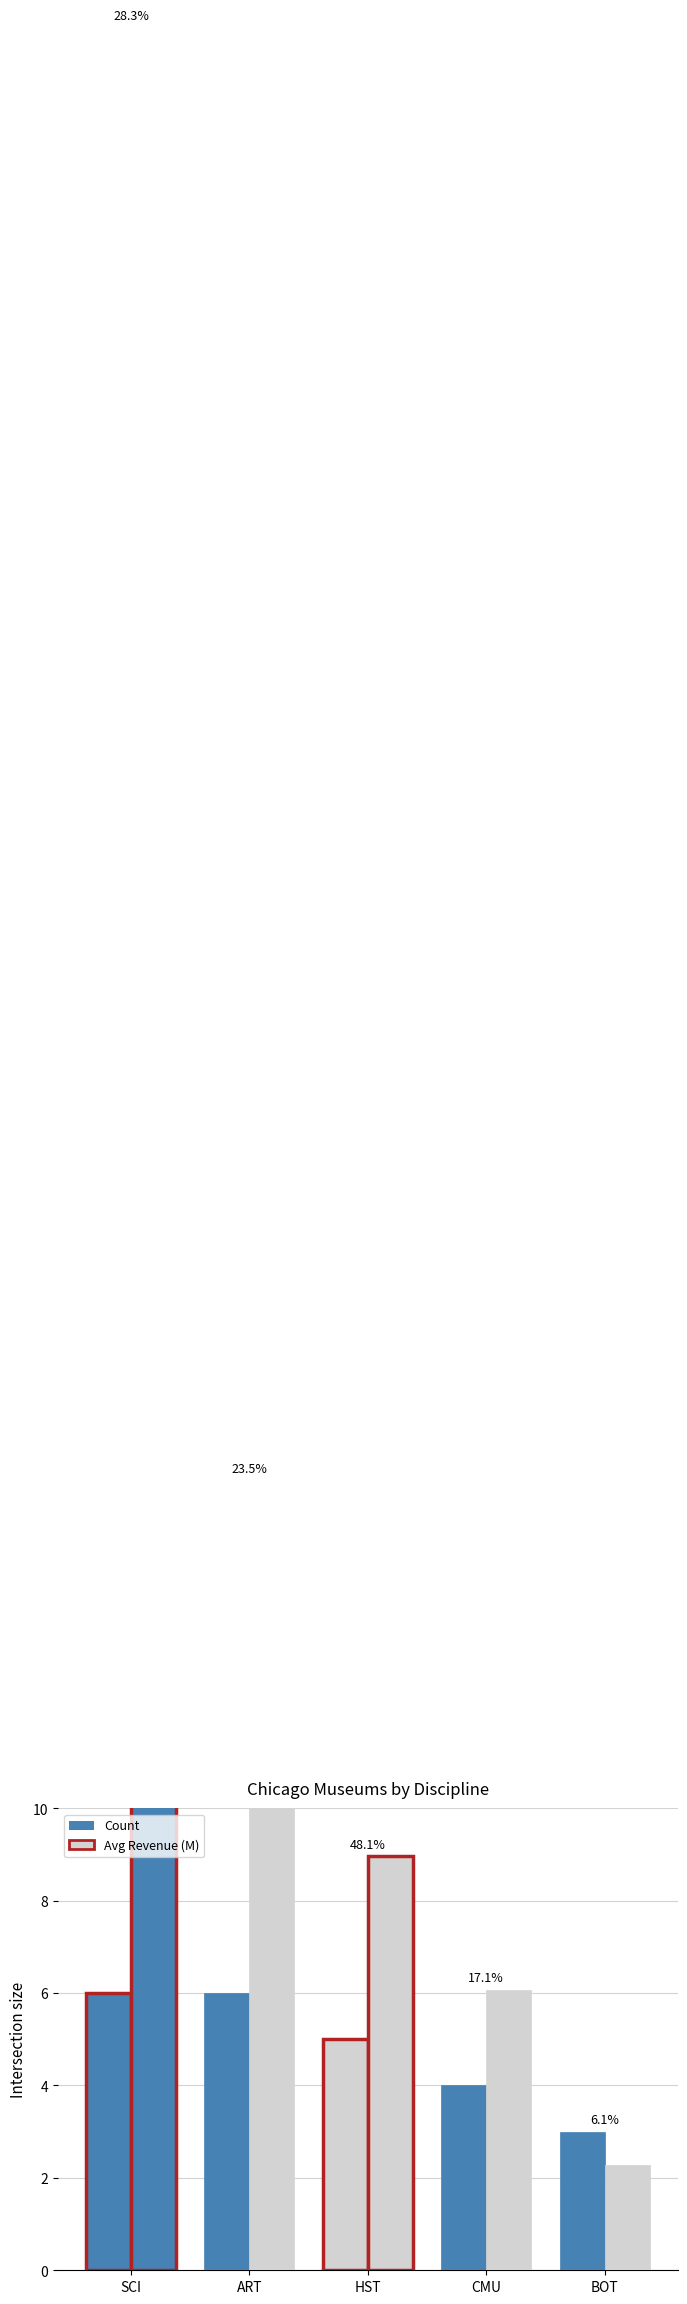

What is the maximum value for Count?

6.0